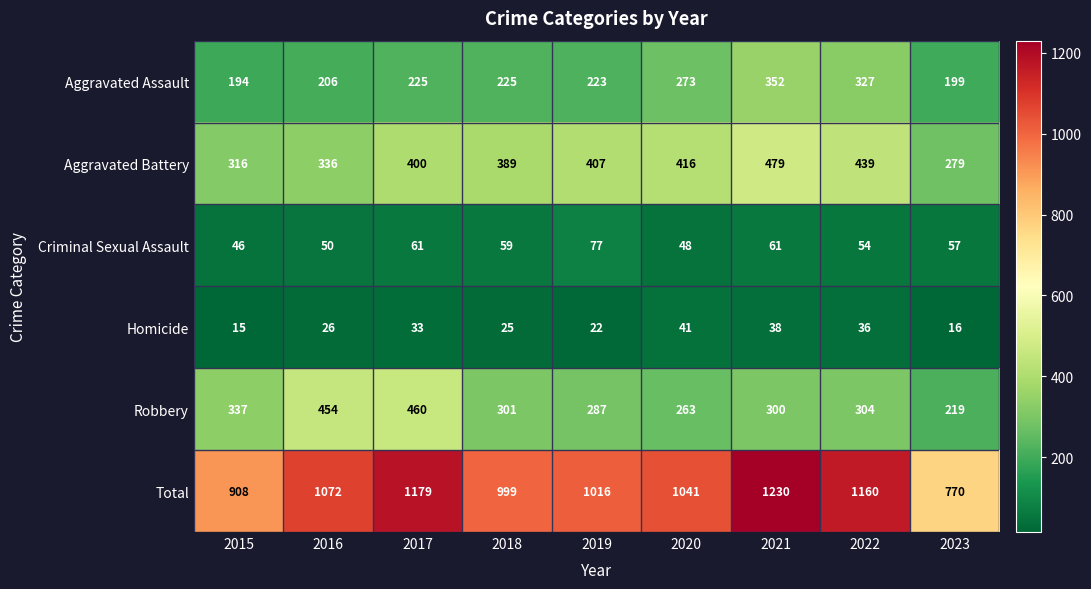

What is the smallest value displayed?

15